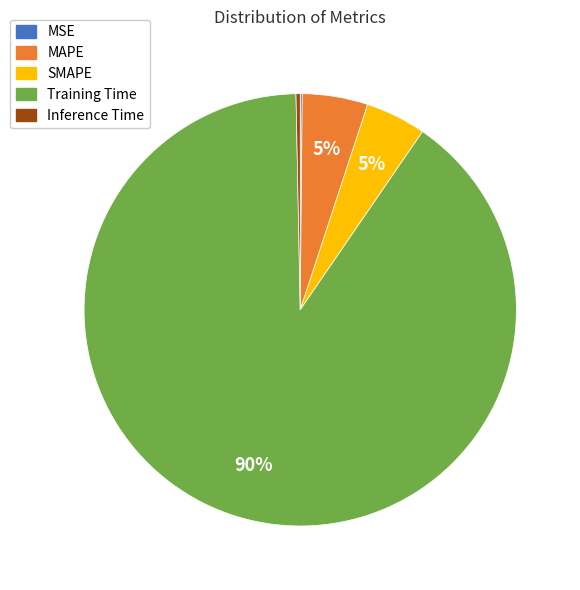

To the nearest percent, what is the average slice percentage?

20%